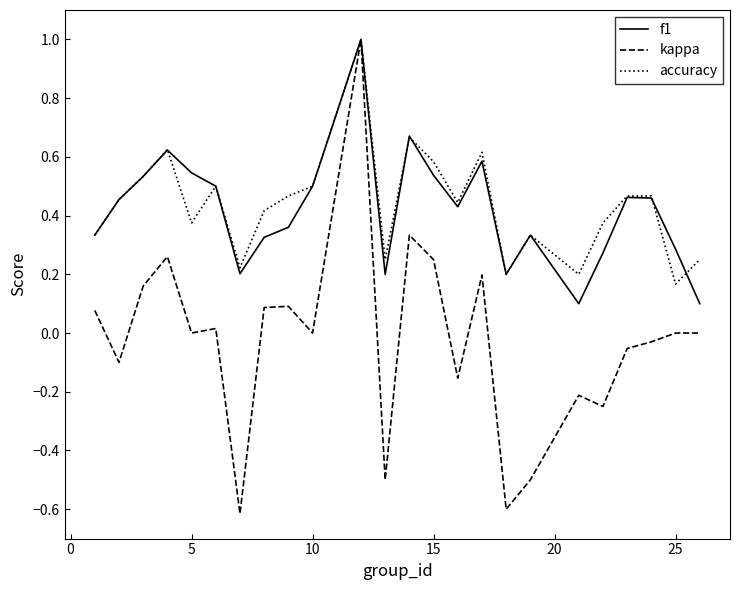

Which series has the largest range (max minus min)?

kappa